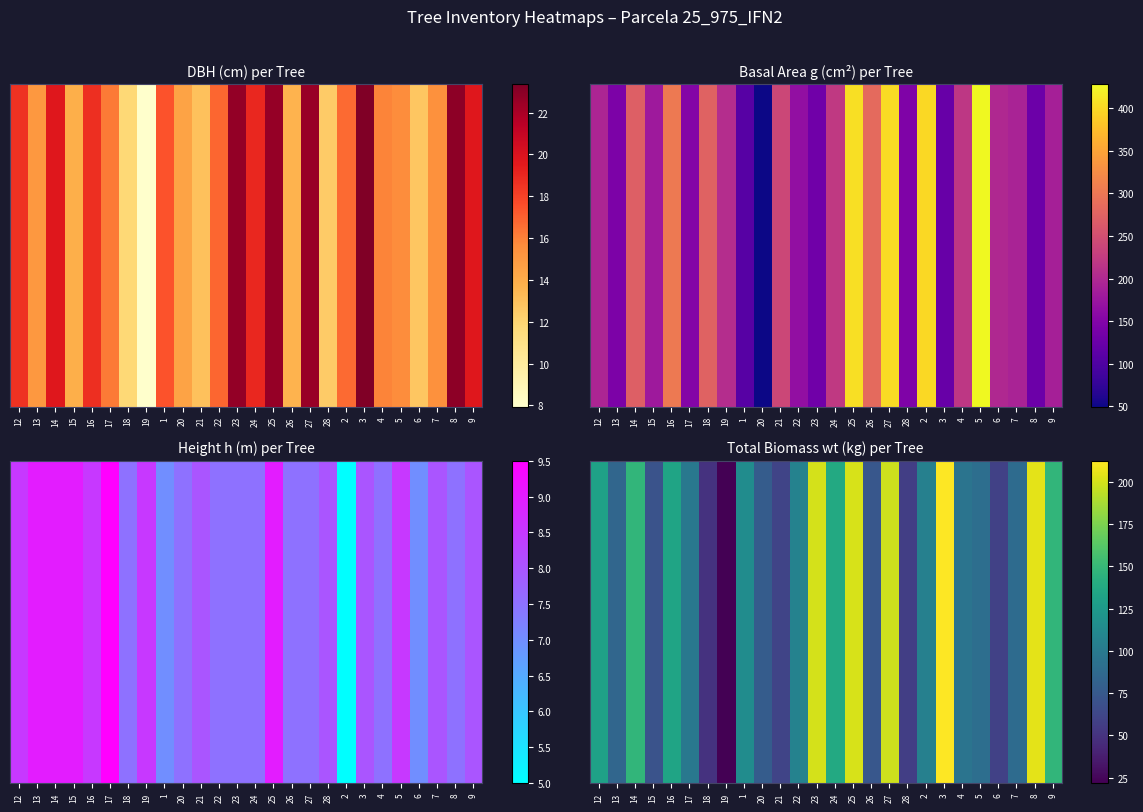

Rank the categories by value from lowest to highest.

19, 18, 28, 6, 21, 15, 26, 20, 13, 7, 5, 4, 17, 2, 22, 1, 12, 16, 24, 14, 9, 27, 23, 25, 8, 3